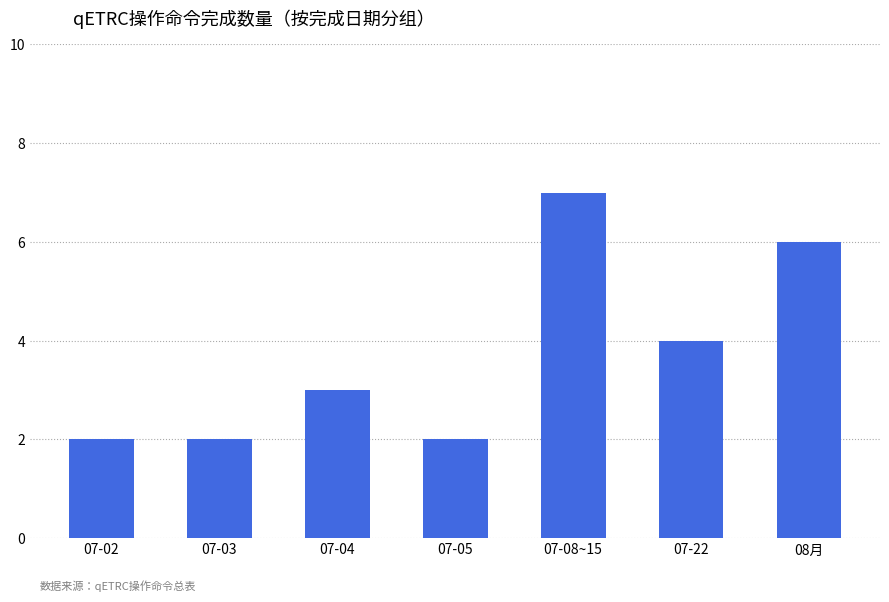

Approximately how many times larger is the value at 07-03 compared to 07-05?

1.0